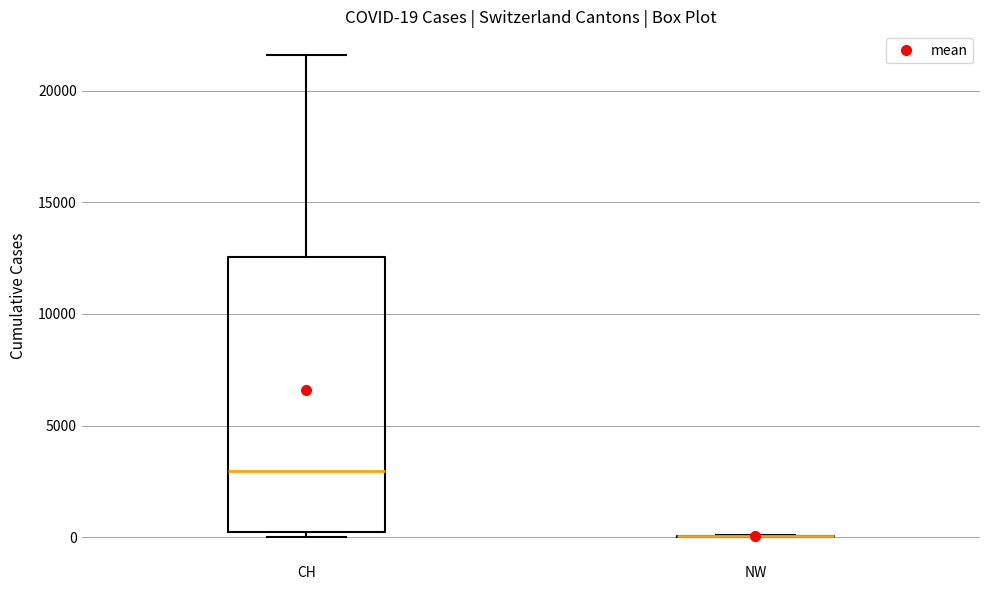

Which box is the tallest, from its lower edge to its upper edge?

CH